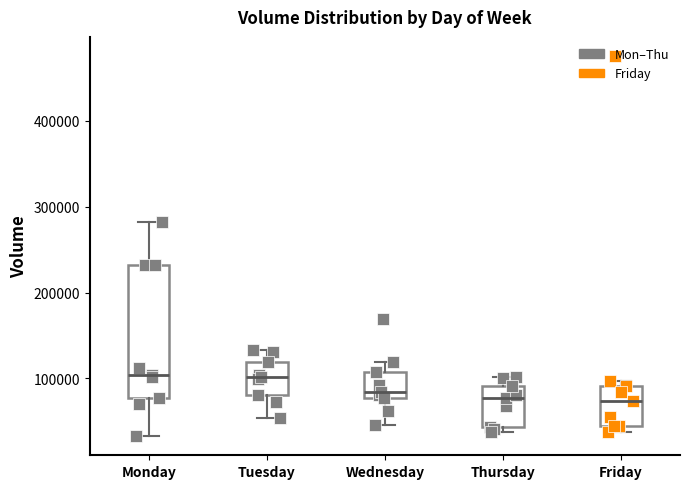

Reading left to right, read every box against the y-axis: the position of its median line, the range the box covers, and the ends of its whiskers. The values are not printed on the chart, so give them approximately, as read against the axis.

Monday: median 100000, box 80000 to 230000, whiskers 30000 to 280000
Tuesday: median 100000, box 80000 to 120000, whiskers 50000 to 130000
Wednesday: median 80000 (just above the box's lower edge), box 80000 to 110000, whiskers 50000 to 120000
Thursday: median 80000, box 40000 to 90000, whiskers 40000 (just below the box's lower edge) to 100000
Friday: median 70000, box 40000 to 90000, whiskers 40000 (just below the box's lower edge) to 100000